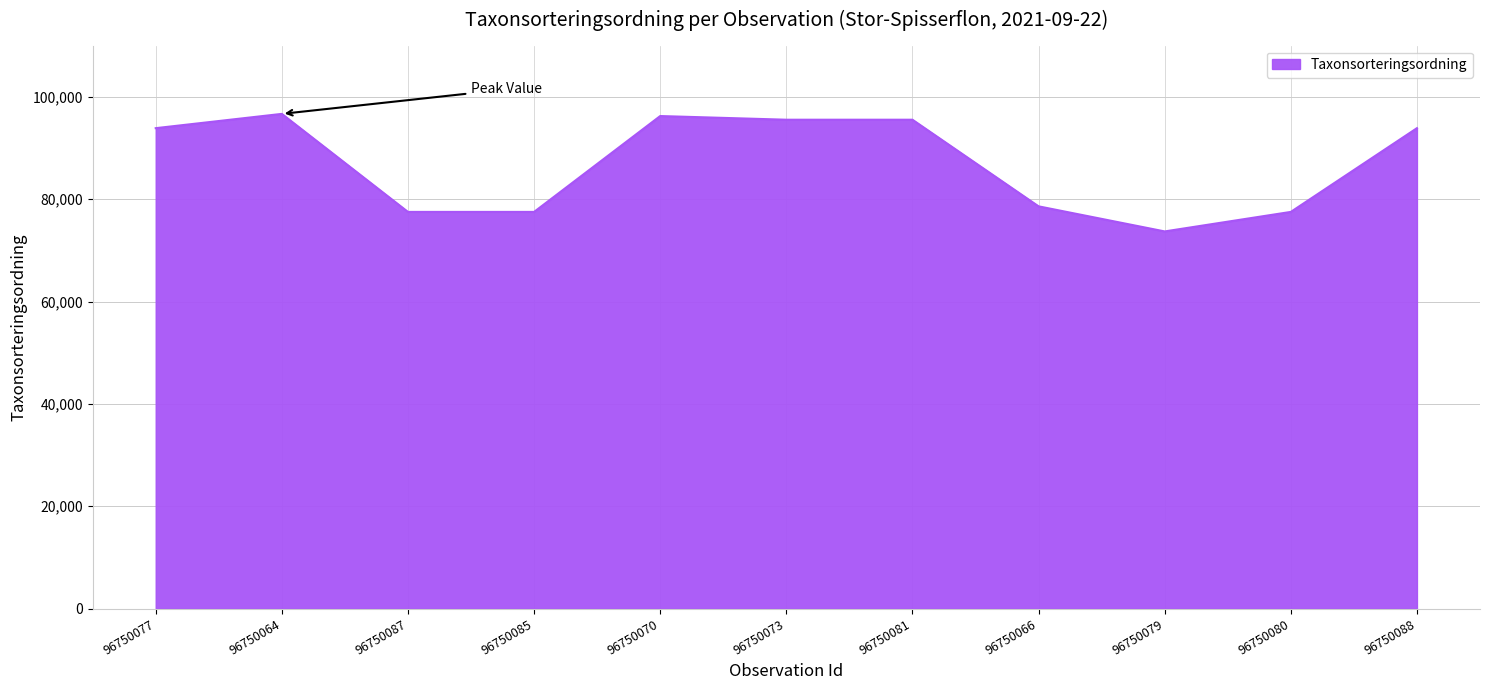

What is the smallest value displayed?

73693